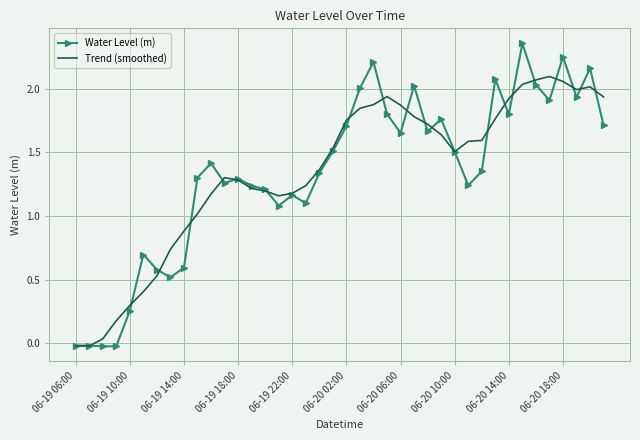

Which series has the largest range (max minus min)?

Water Level (m)